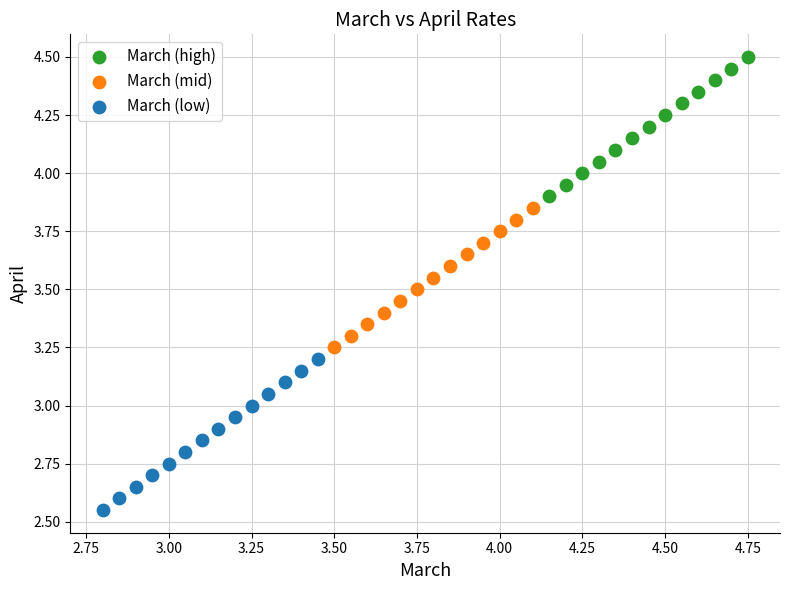

Which series reaches the minimum Y coordinate?

March (low)